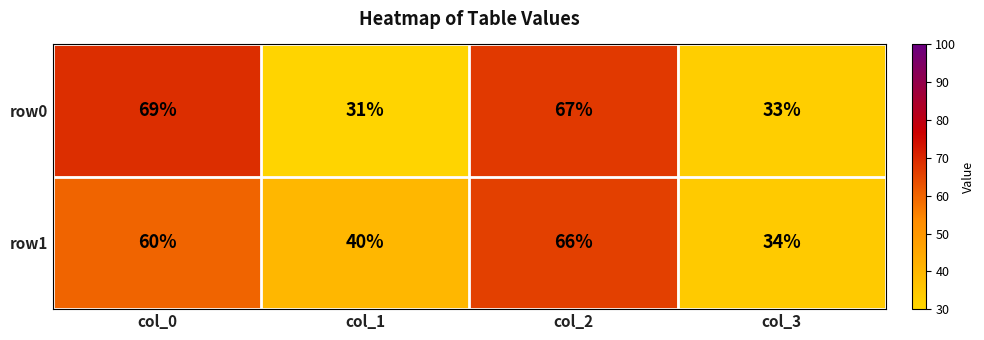

Reading left to right, what are all the values shown in this chart?

row0: col_0=69	col_1=31	col_2=67	col_3=33
row1: col_0=60	col_1=40	col_2=66	col_3=34